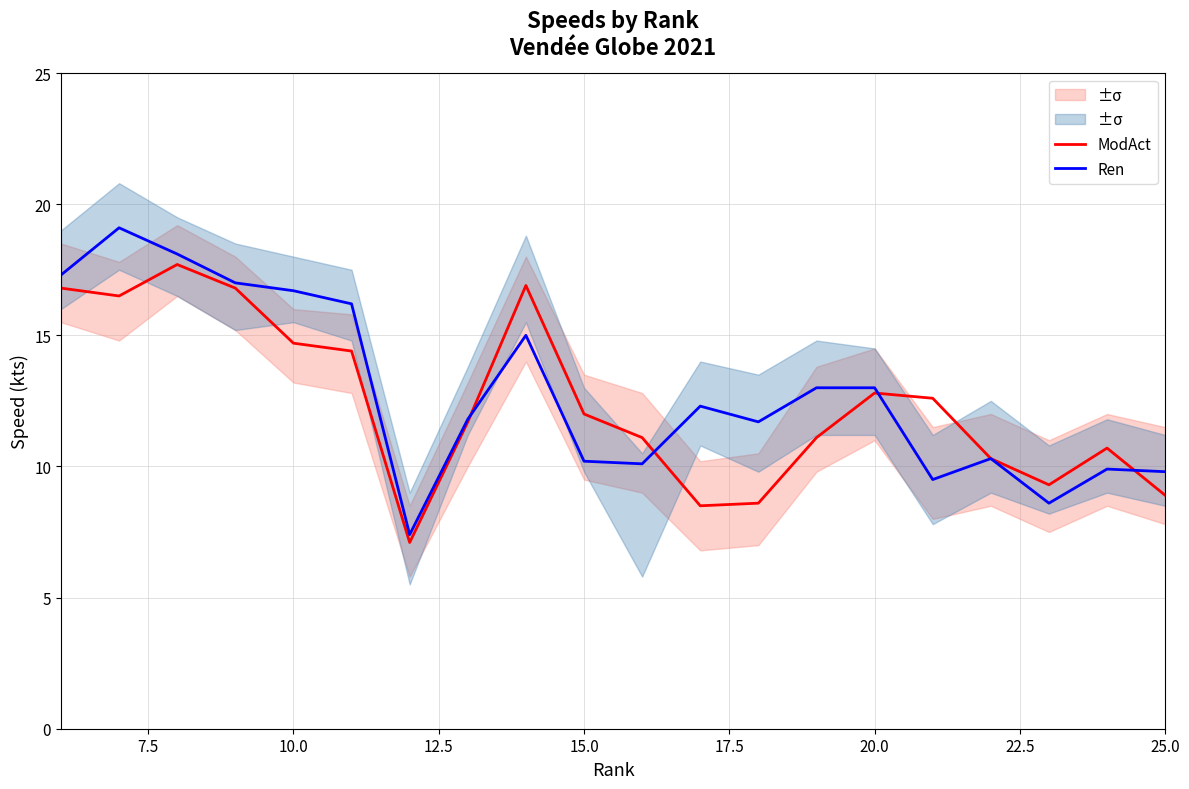

The Ren series shows 9.8 at 25.0. True or false?

True